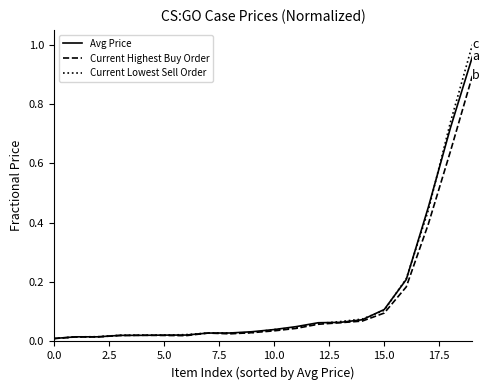

Which series has the widest spread of values?

Current Lowest Sell Order